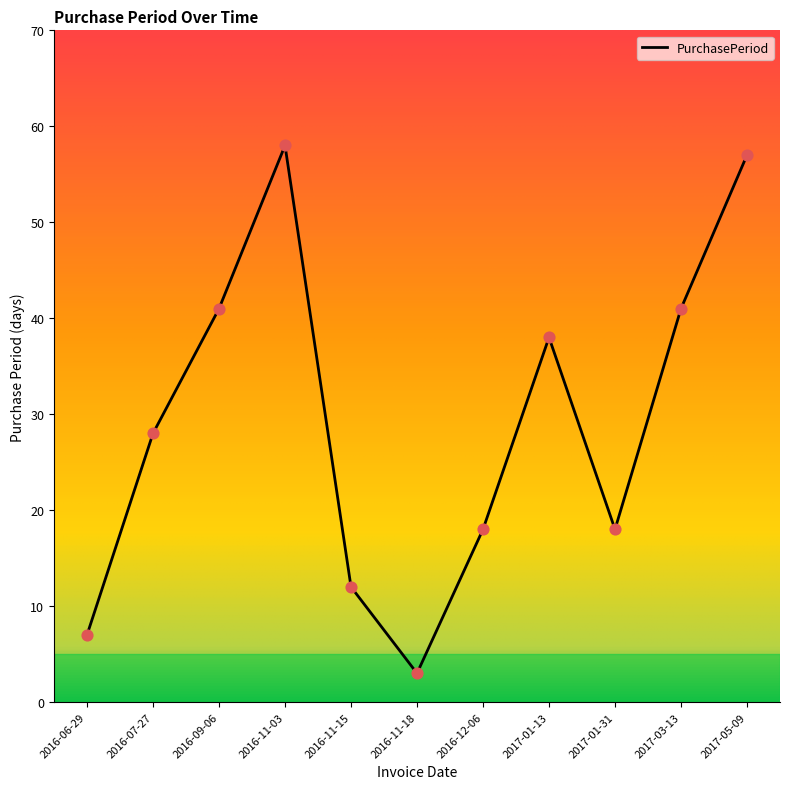

Between 2017-05-09 and 2016-07-27, which is larger?

2017-05-09